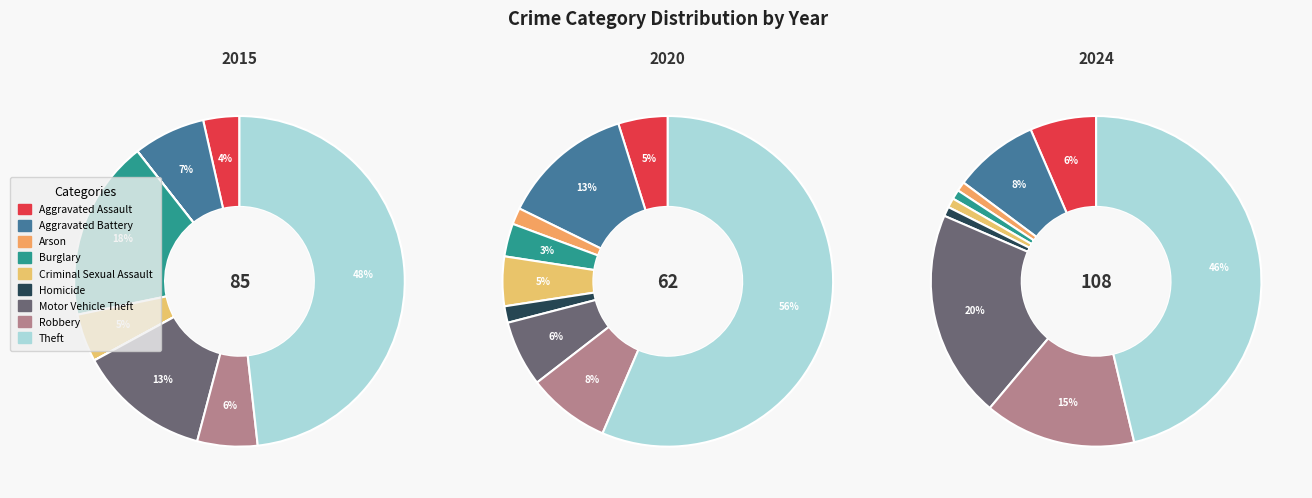

How many segments does this pie chart have?

9